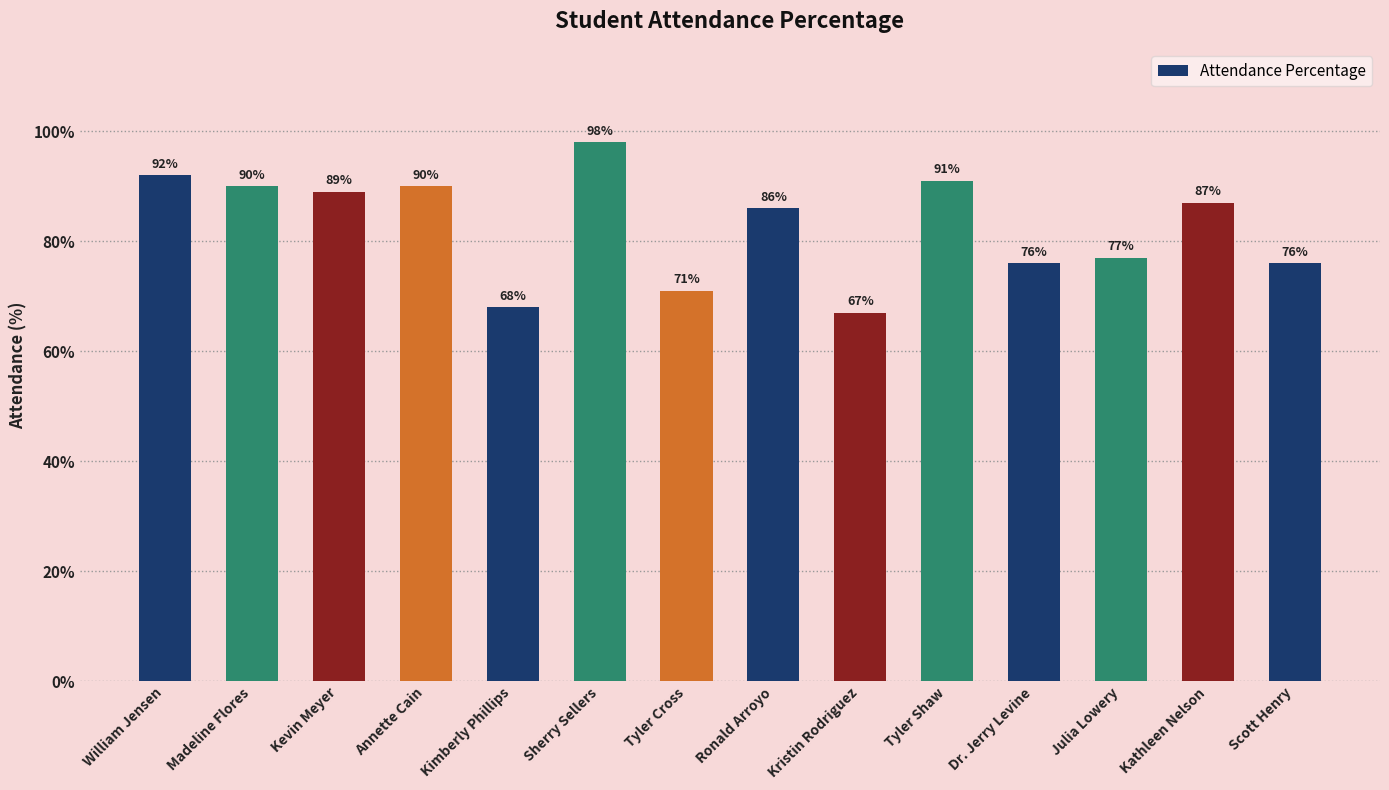

How many values are below 87?

7